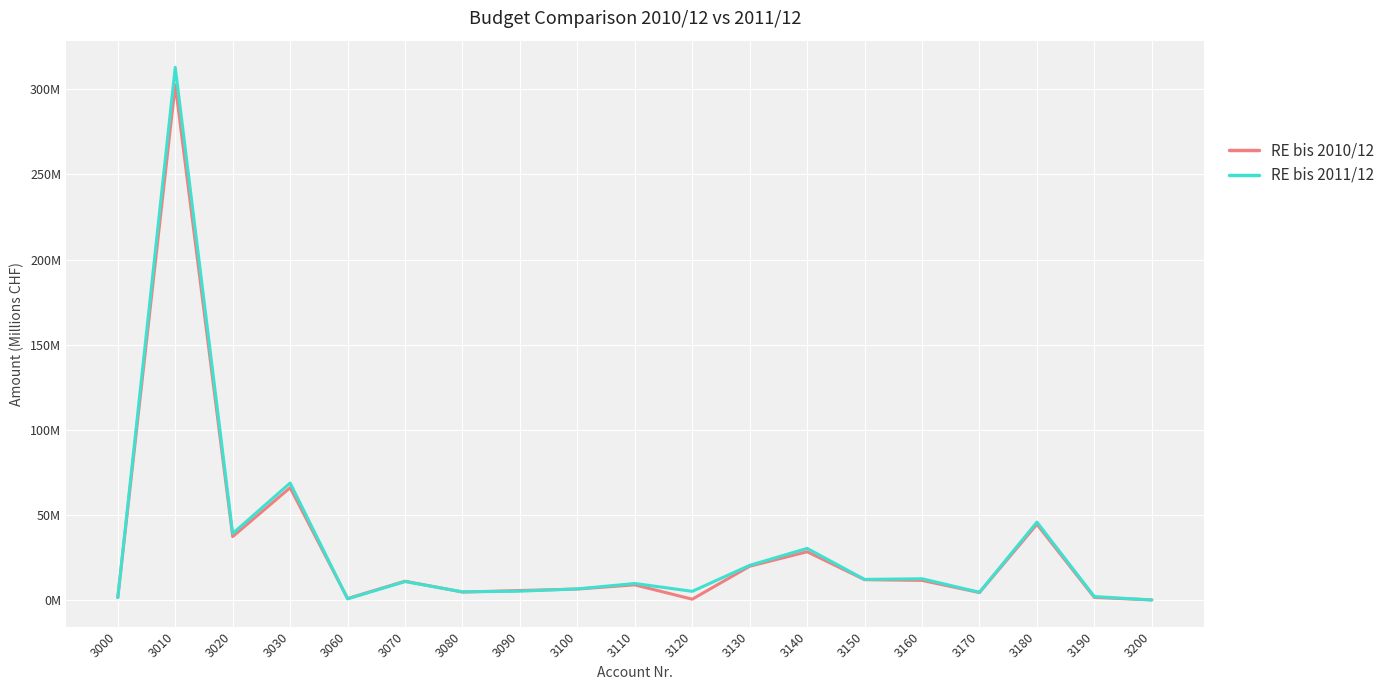

What is the highest value of the RE bis 2011/12 series?

312.9